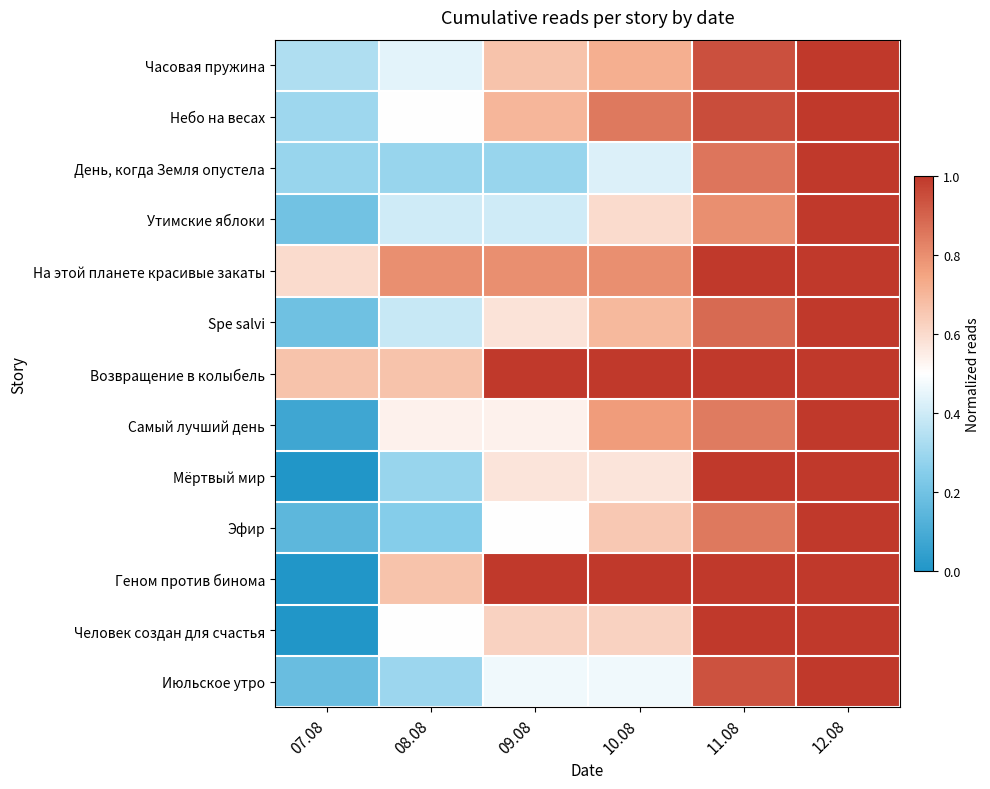

Between 09.08 and 07.08, which is larger?

09.08